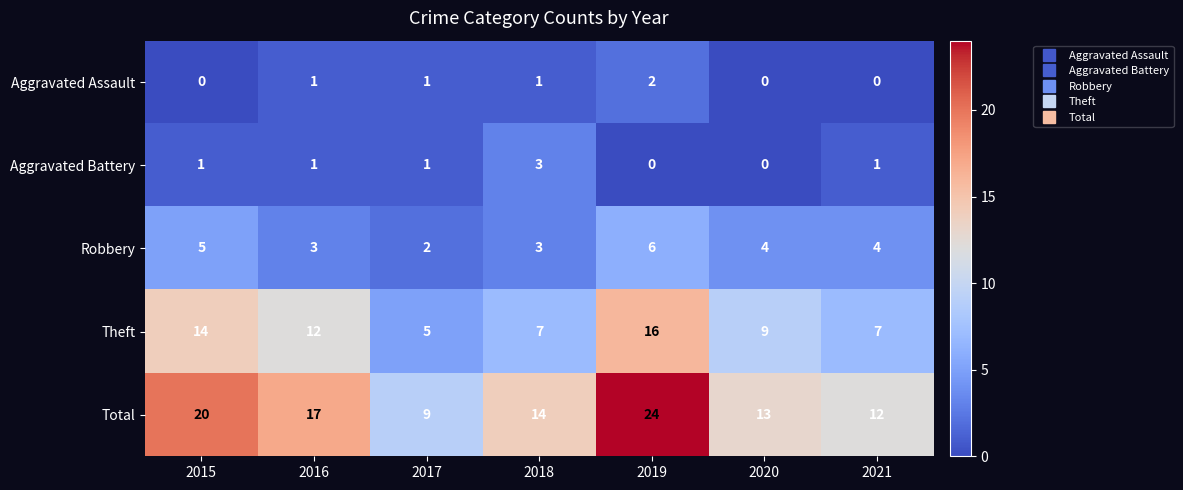

Count the Robbery values in the range 3 to 5.

5